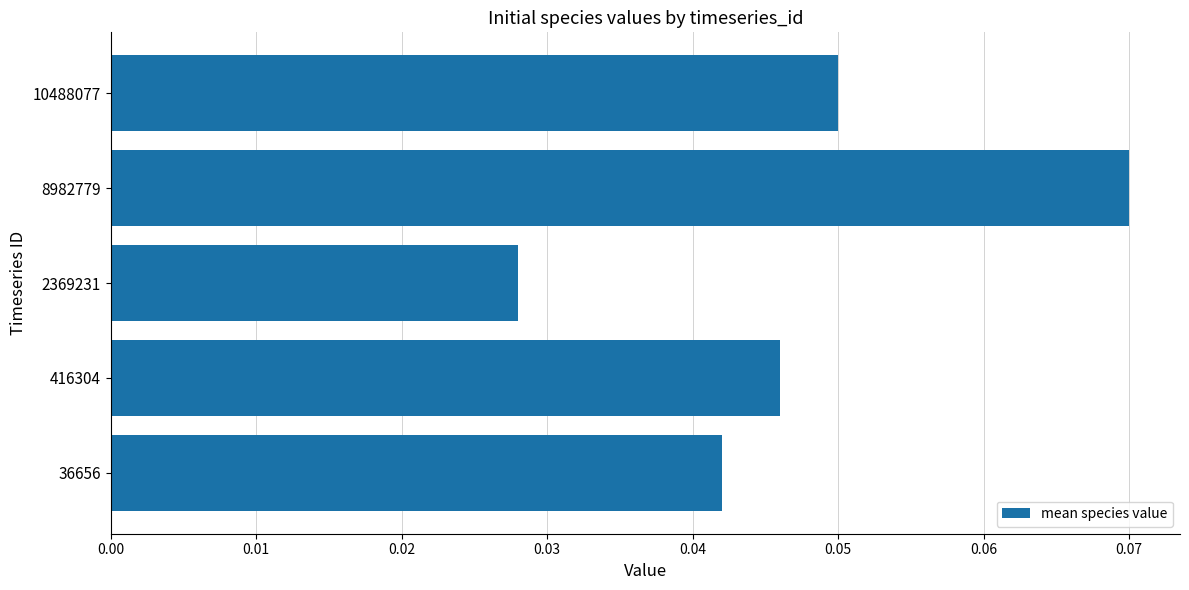

Which category has the lowest value across all series?

2369231